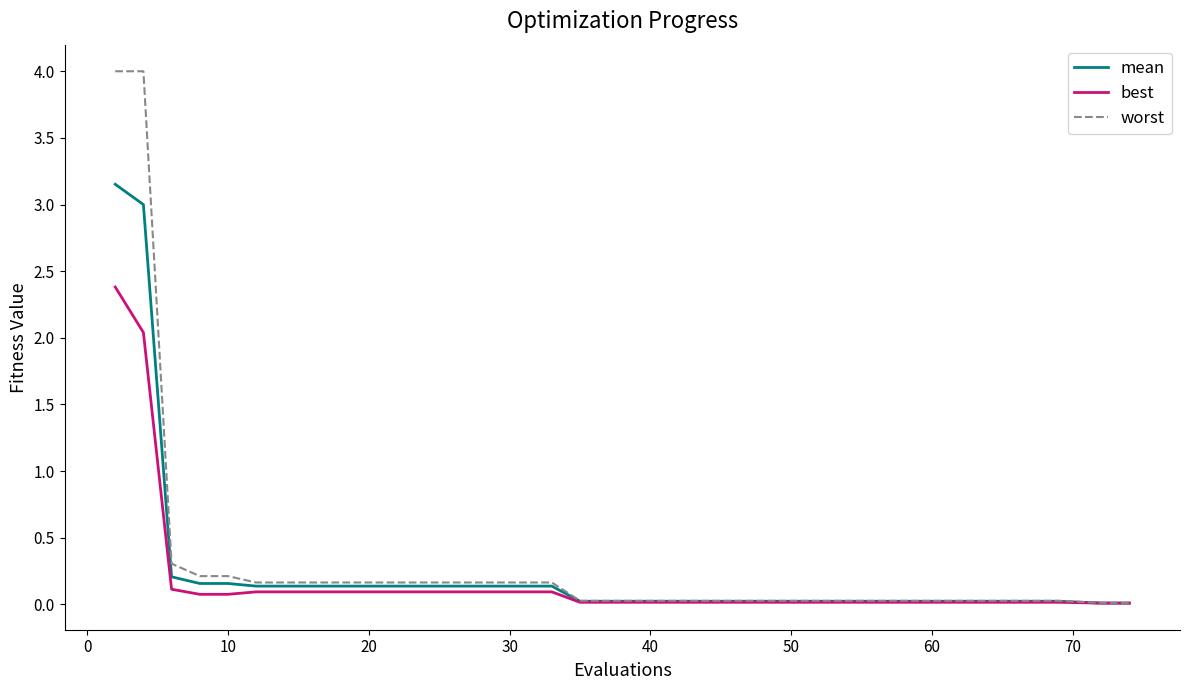

What is the sum of all worst values?

11.3